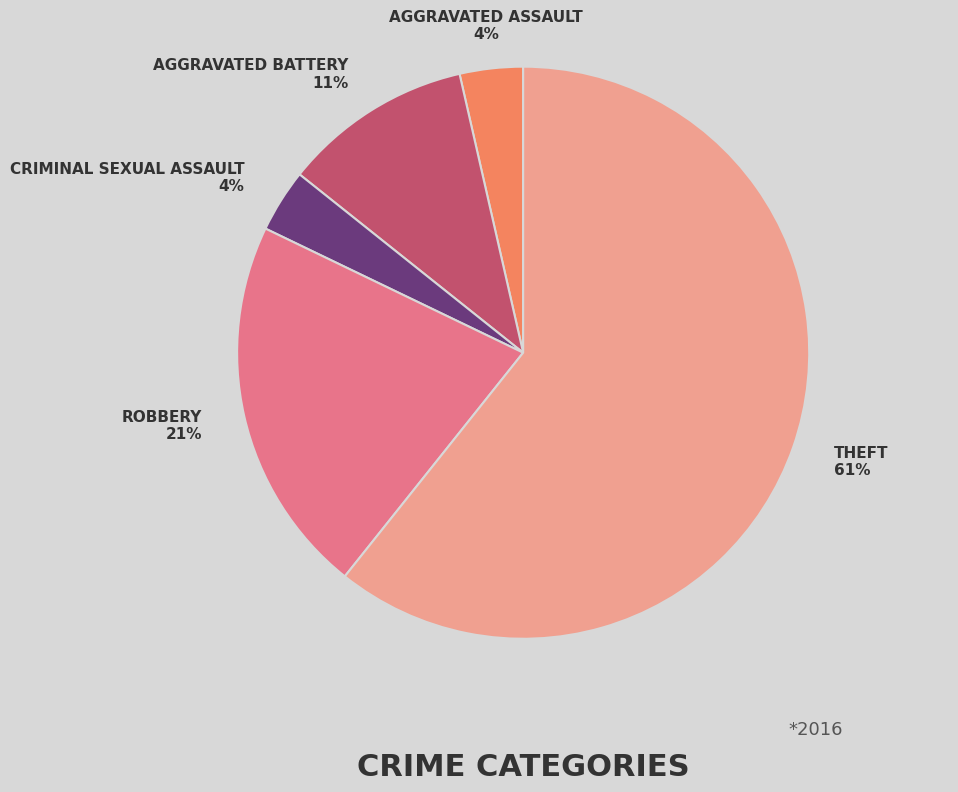

Is there any slice that represents more than half of the pie?

Yes